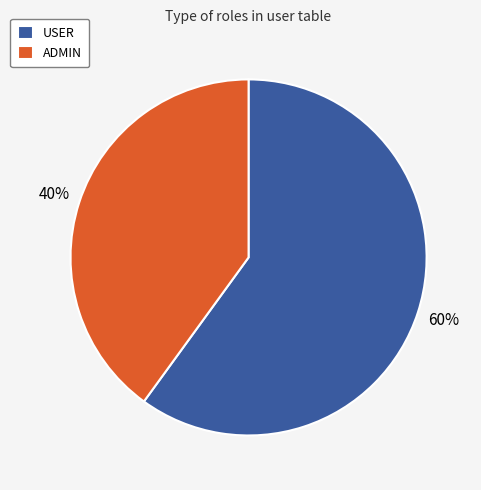

To the nearest percent, what portion does ADMIN represent?

40%